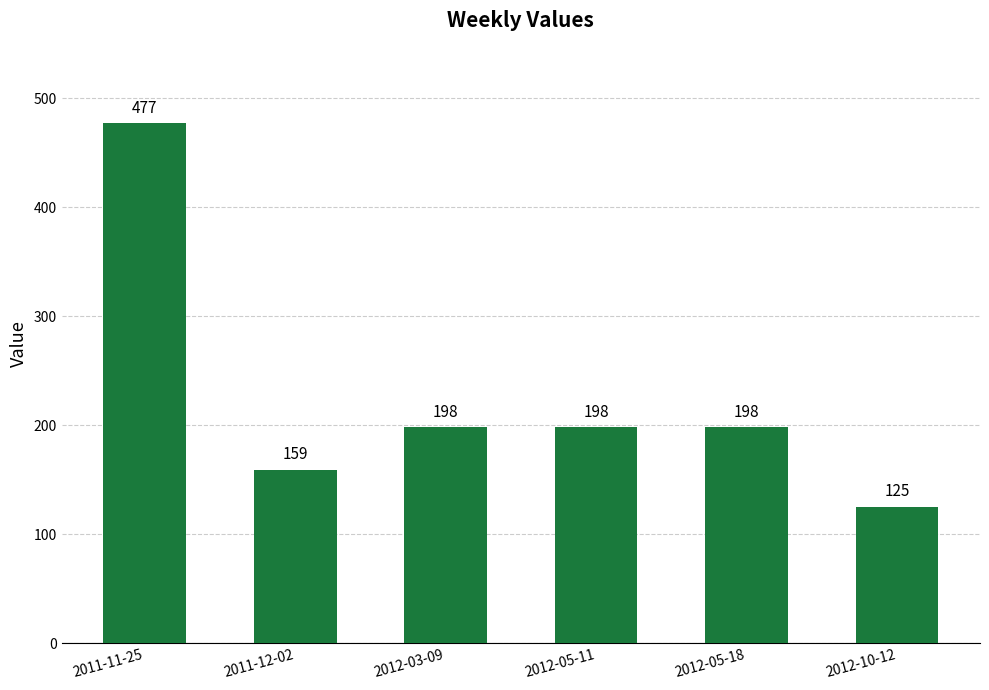

The chart shows a value of 198 at 2012-03-09. True or false?

True